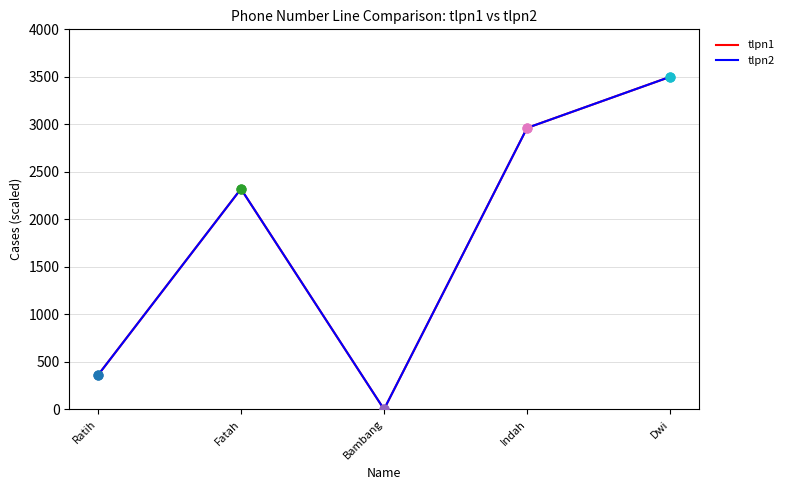

At which category is the sum across all series the highest?

Dwi